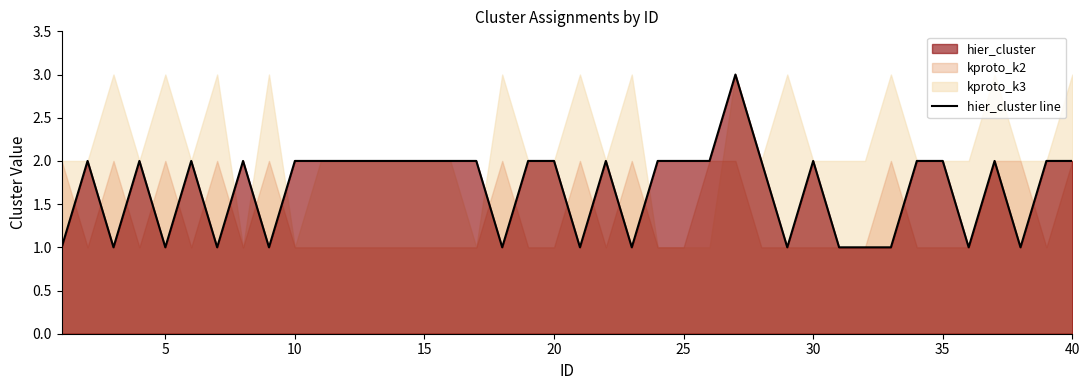

Count the values in the range 1 to 2.

39